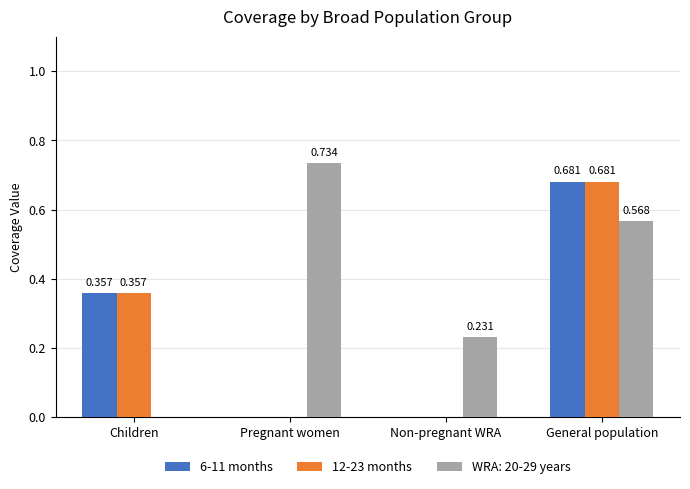

Where is WRA: 20-29 years nearest to the value 0?

Children